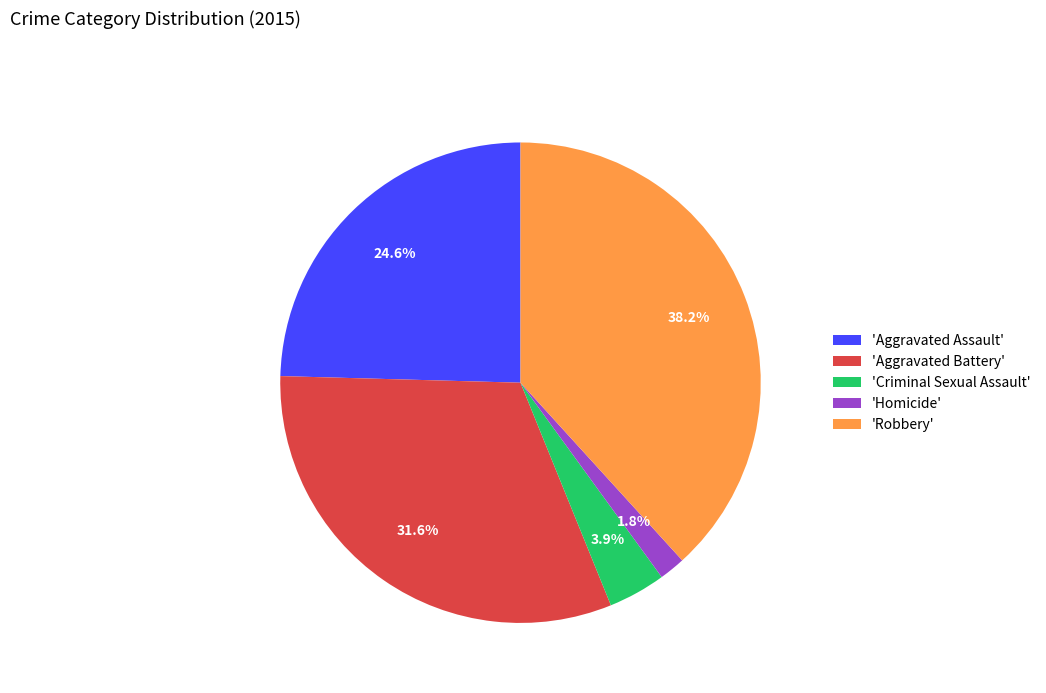

Which category has the biggest portion of the pie?

'Robbery'